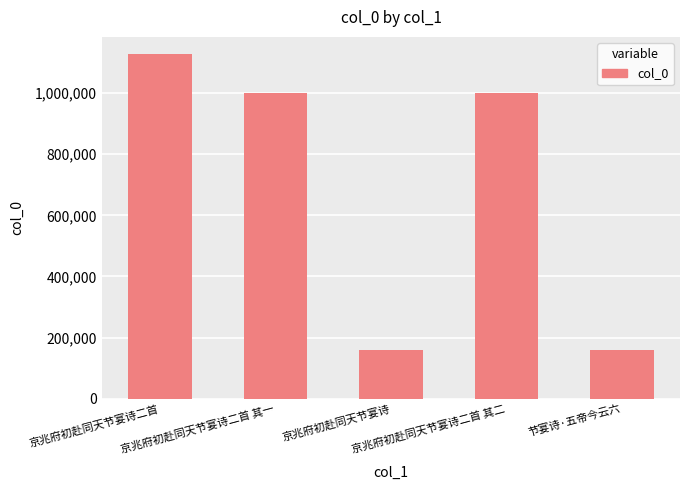

What is the sum of the values at 京兆府初赴同天节宴诗 and 京兆府初赴同天节宴诗二首?

1285642